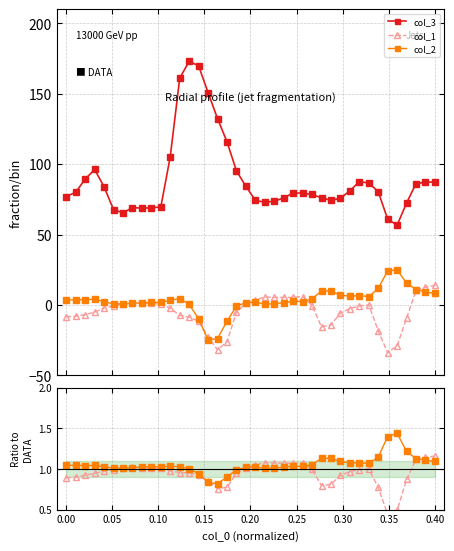

True or false: col_2 and col_1/col_3 intersect in this chart.

True